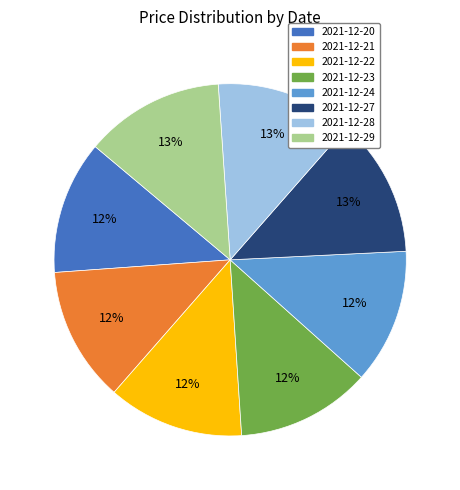

To the nearest percent, what percentage of the pie is 2021-12-20?

12%